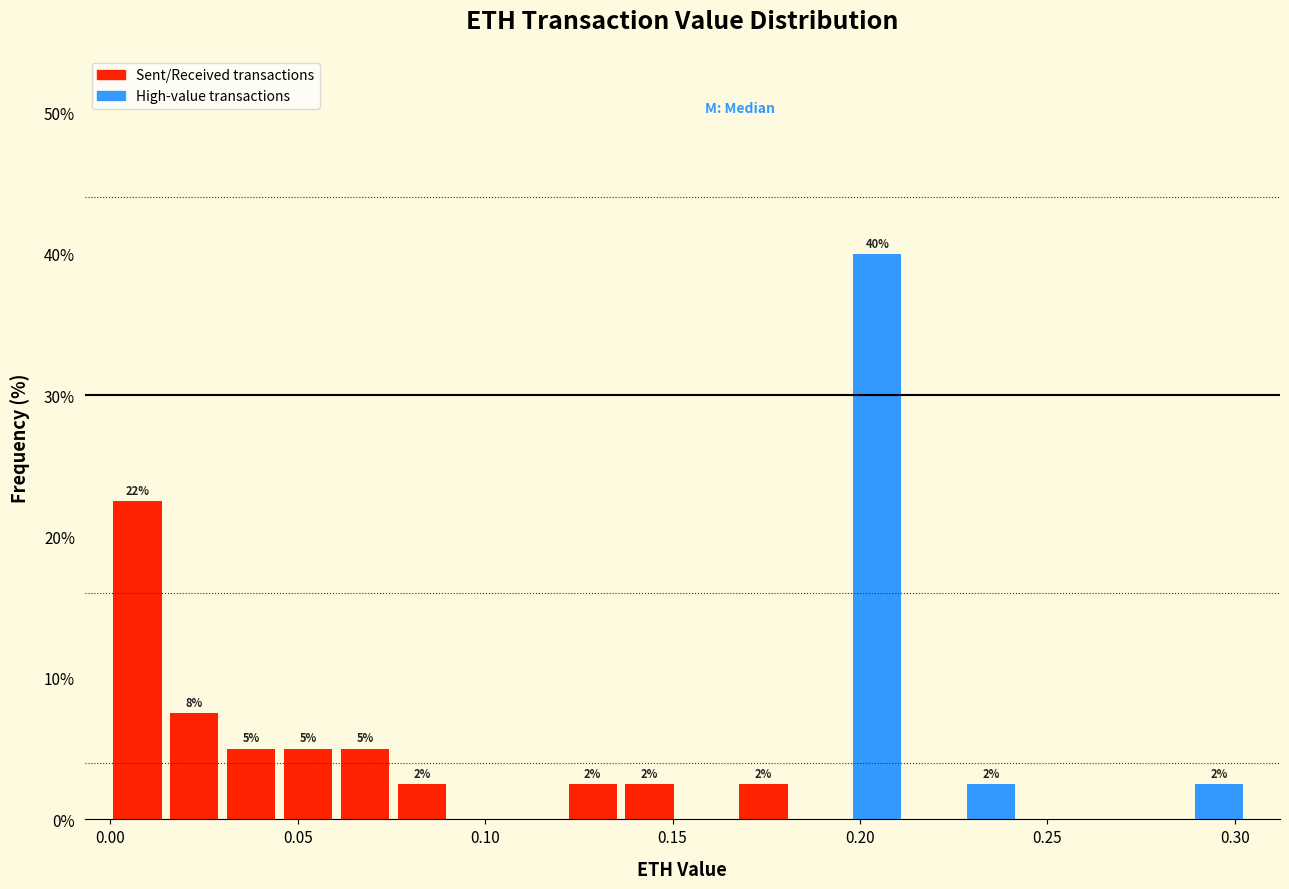

Read against the x-axis, roughly where is the centre of the tallest bar?

0.205